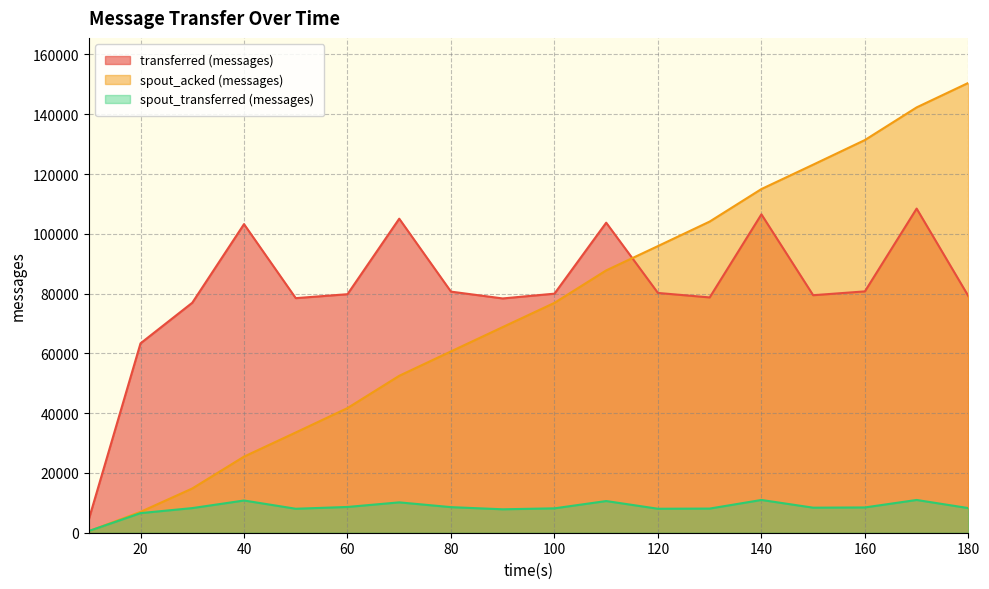

What is the value of the transferred (messages) point at the 4th from the left?

103240